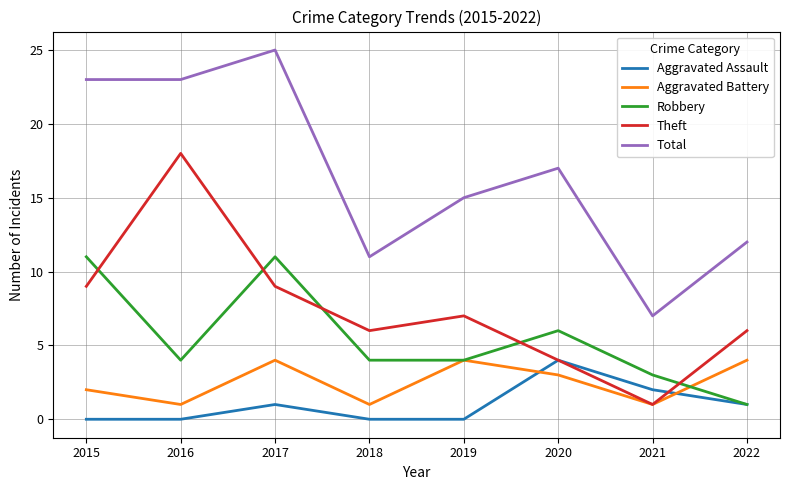

True or false: Theft and Total cross at least once.

False